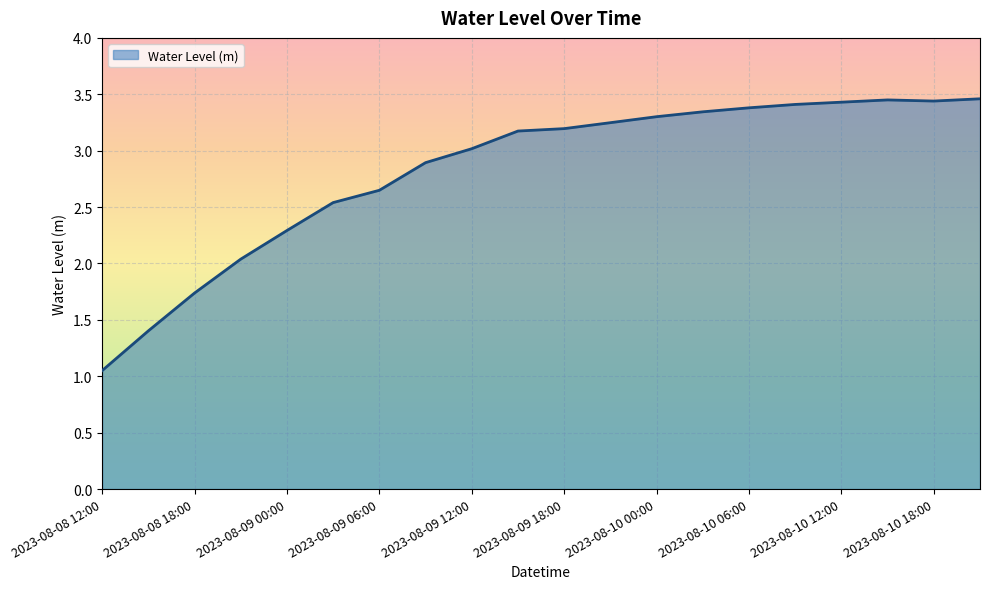

What is the difference between the maximum and minimum values?

2.4